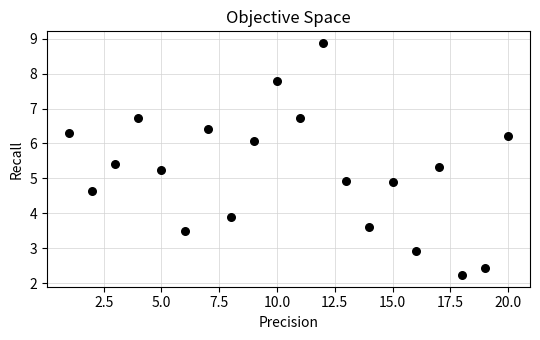

What is the range of X values (max minus min)?

19.0